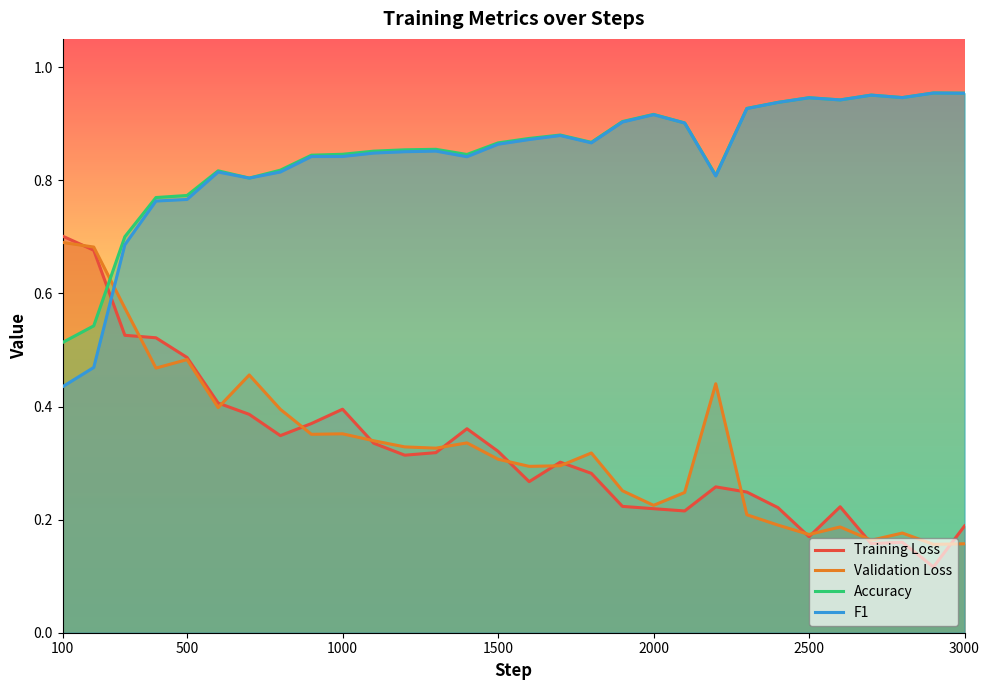

Does the chart have visible grid lines?

No